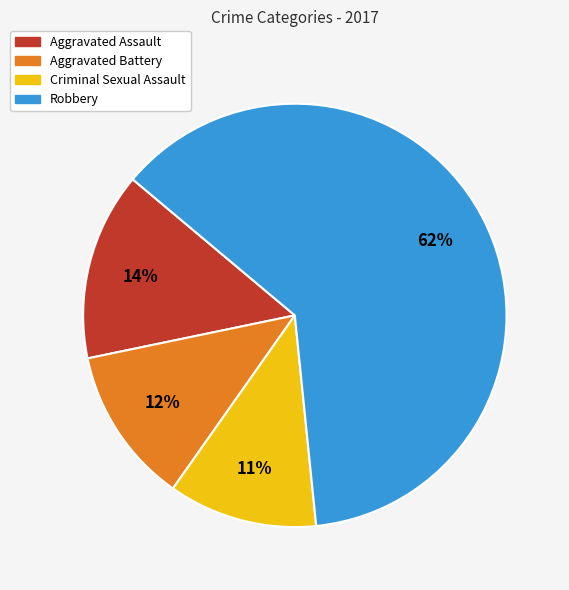

To the nearest percent, what percentage of the pie is Criminal Sexual Assault?

11%